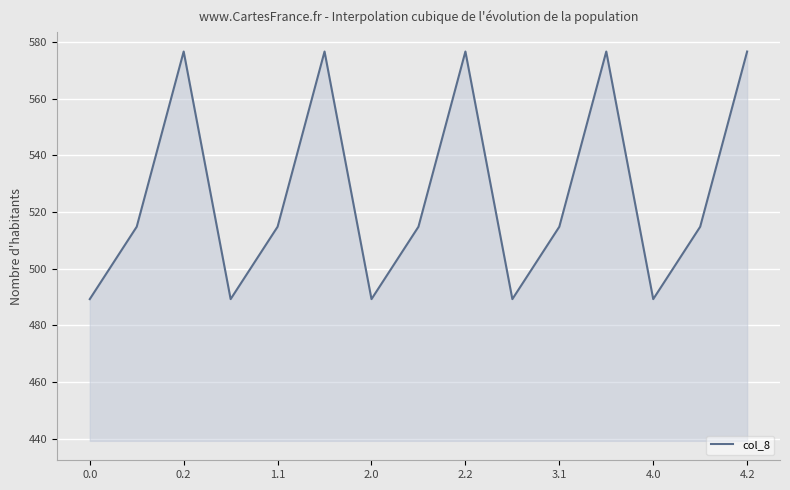

What is the smallest value displayed?

489.3